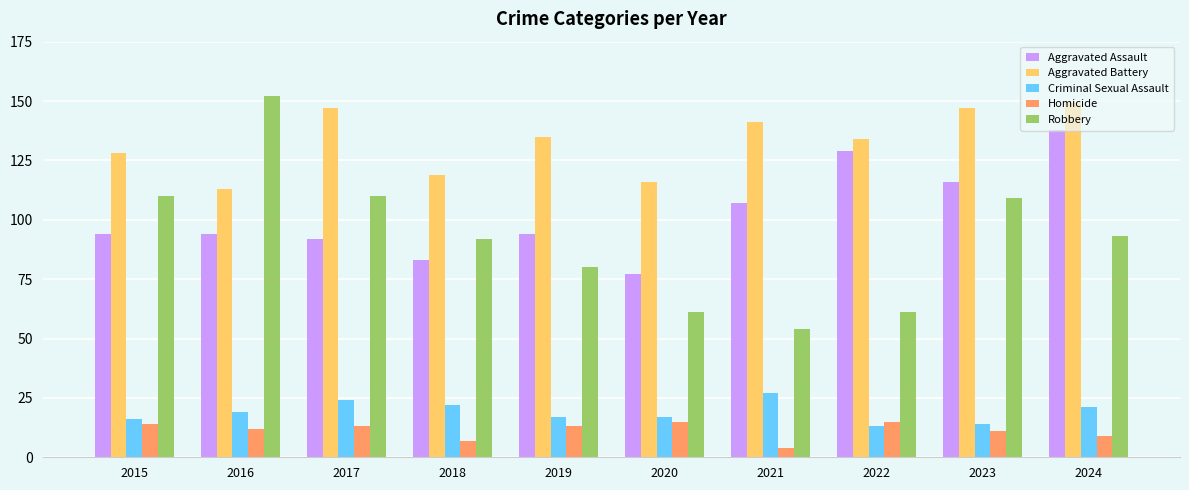

List the series in order of their peak value, lowest first.

Homicide, Criminal Sexual Assault, Aggravated Assault, Aggravated Battery, Robbery